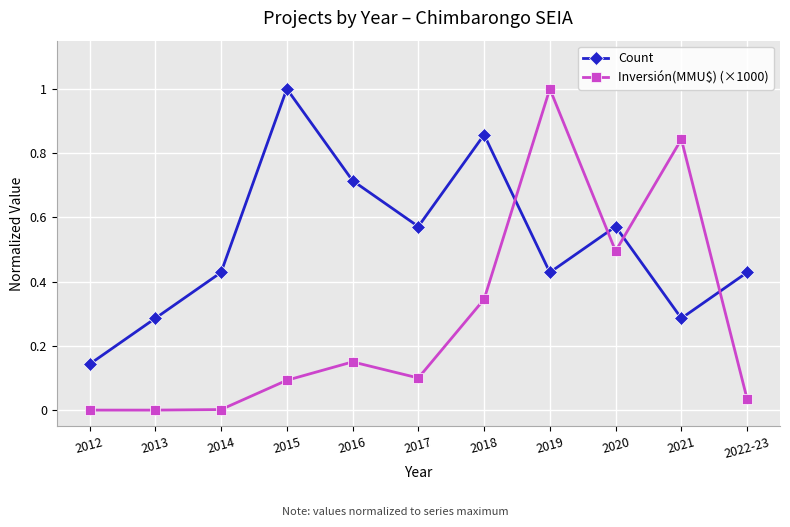

Where is the first local maximum for Count?

2015